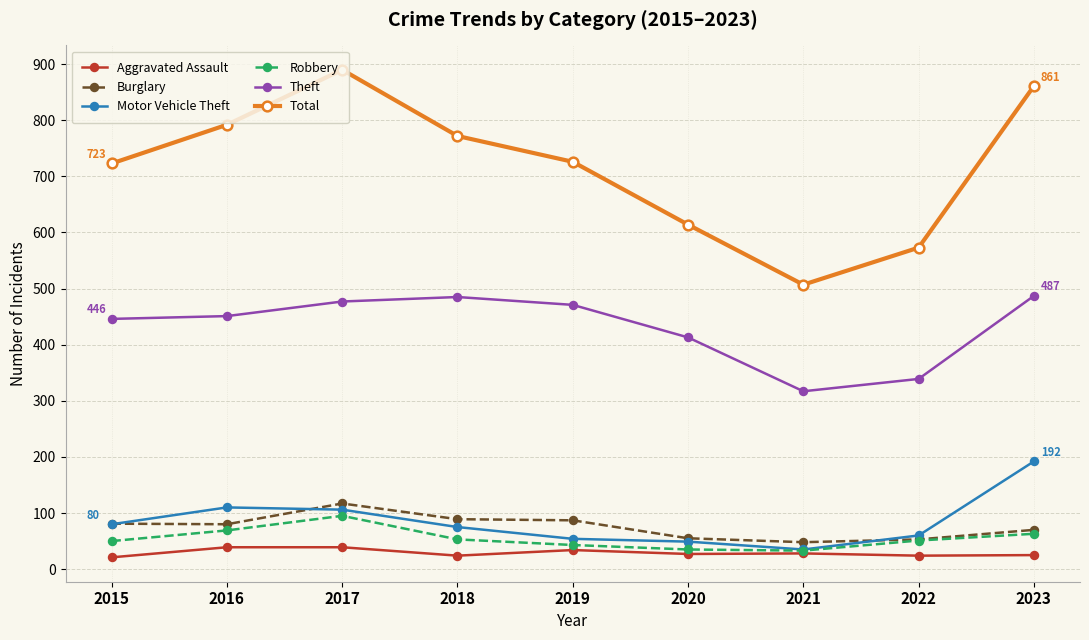

What is the smallest value displayed?

21